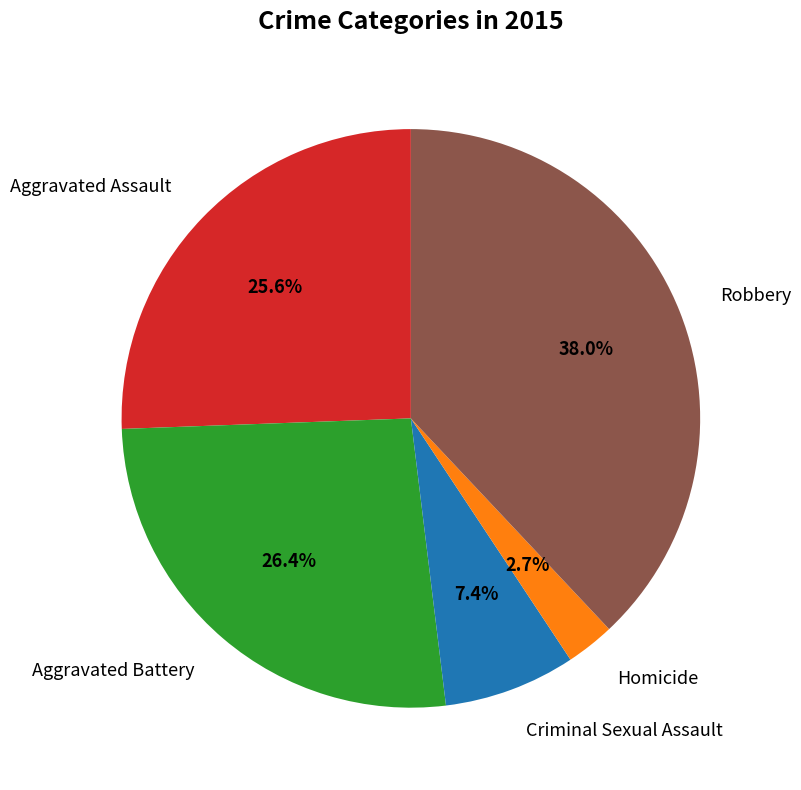

Does any single category account for the majority?

No